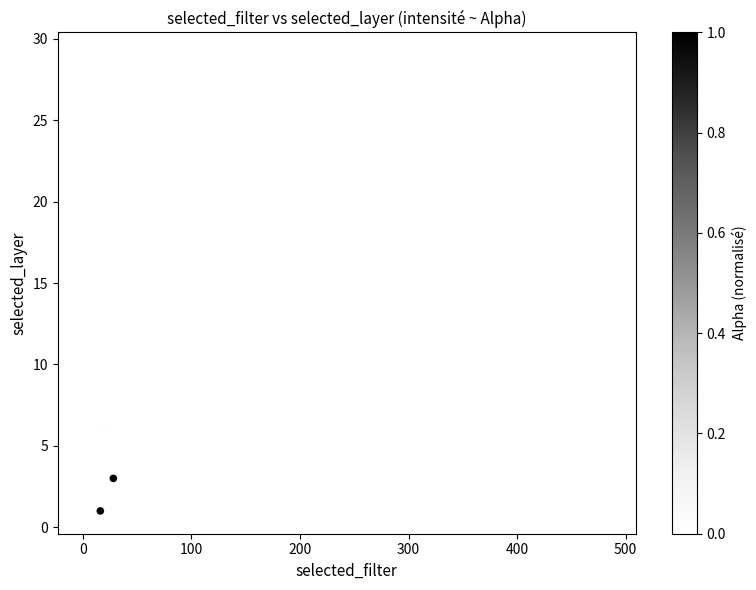

What is the range of Y values (max minus min)?

28